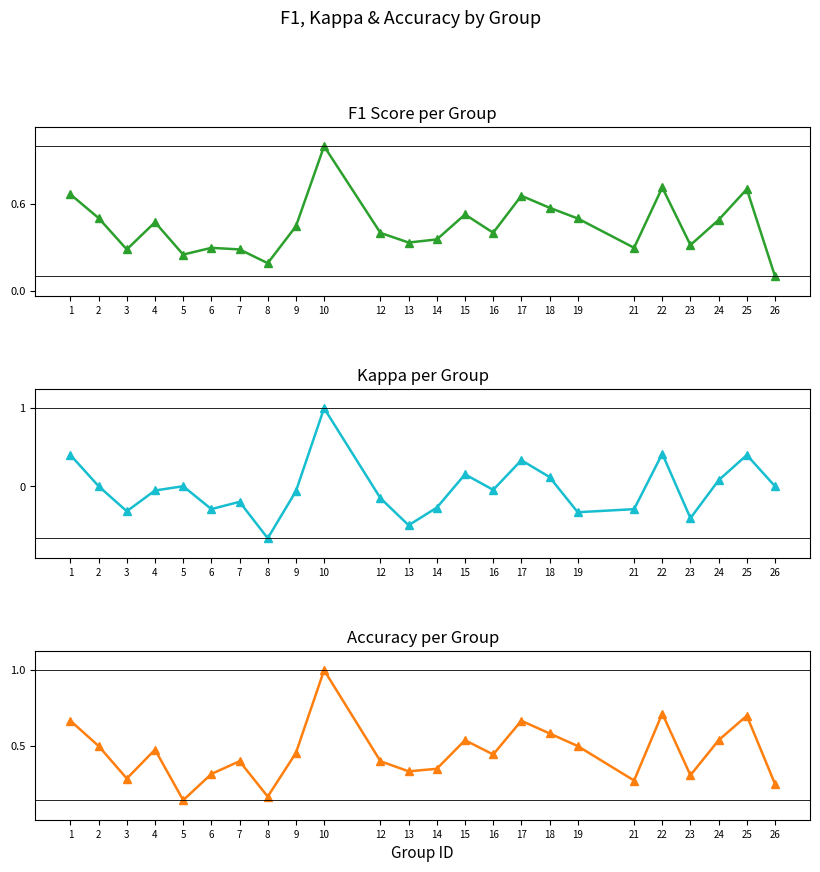

In kappa, how many points are higher than both neighbors (excluding endpoints)?

7